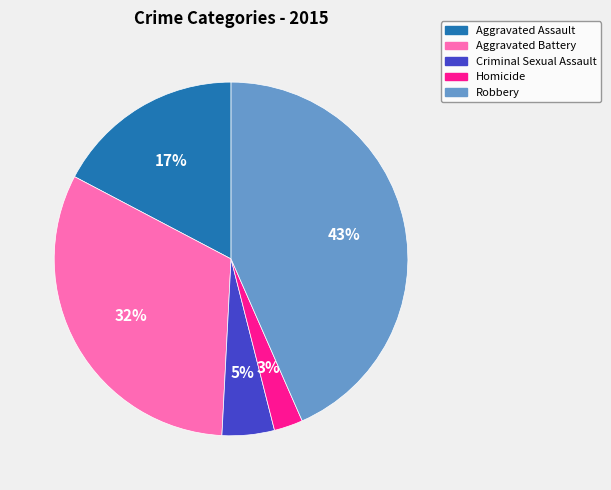

Is the sum of Homicide and Aggravated Battery greater than half?

No